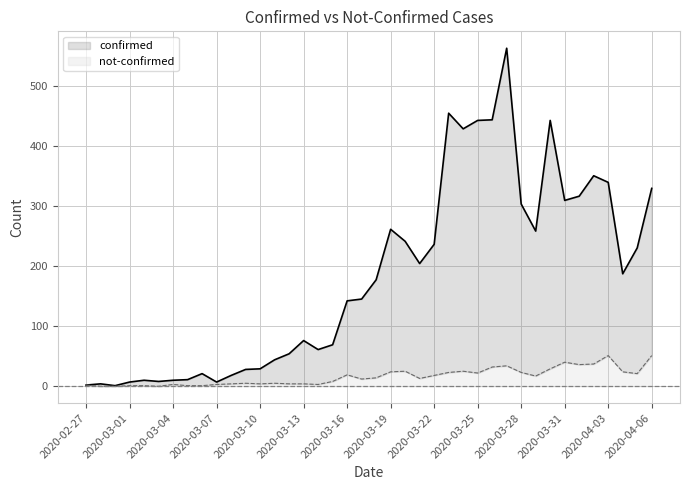

The not-confirmed series shows 3 at 2020-03-07. True or false?

True